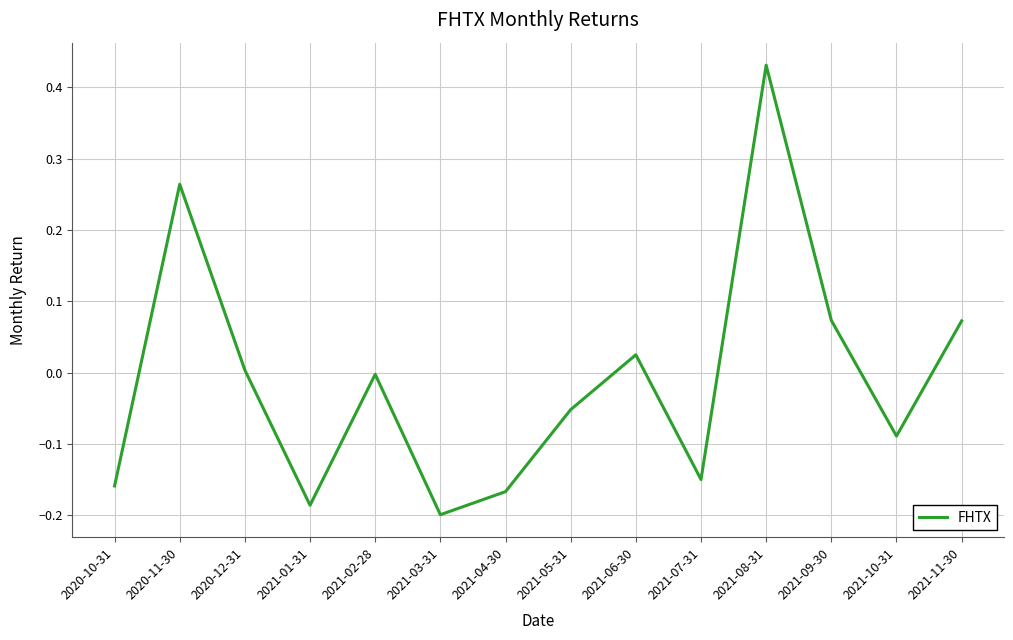

The value at 2020-12-31 is 0.0. True or false?

True